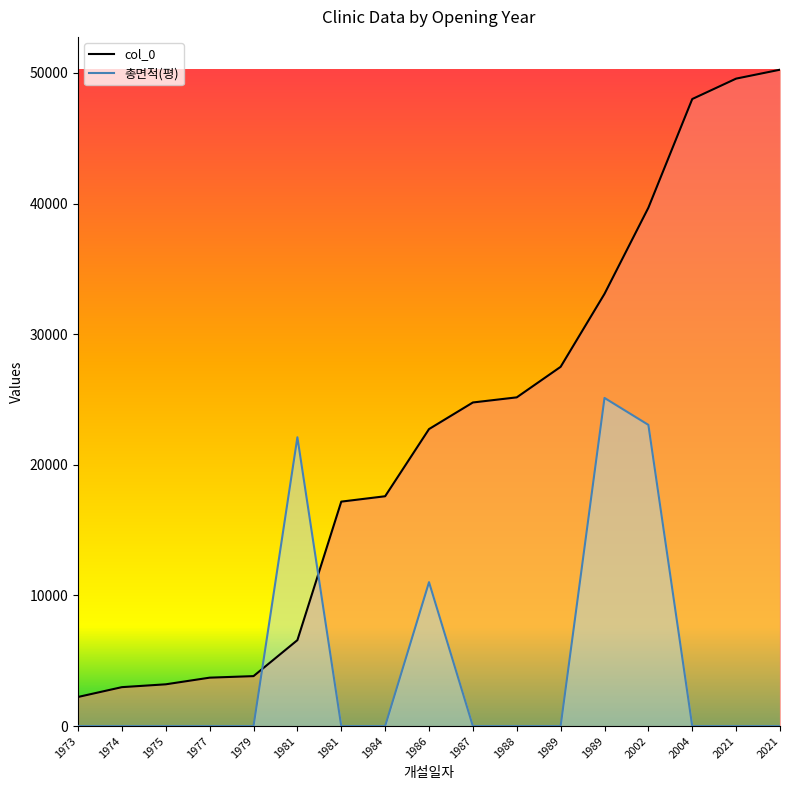

What is the difference between the maximum and minimum values in the col_0 series?

48007.0